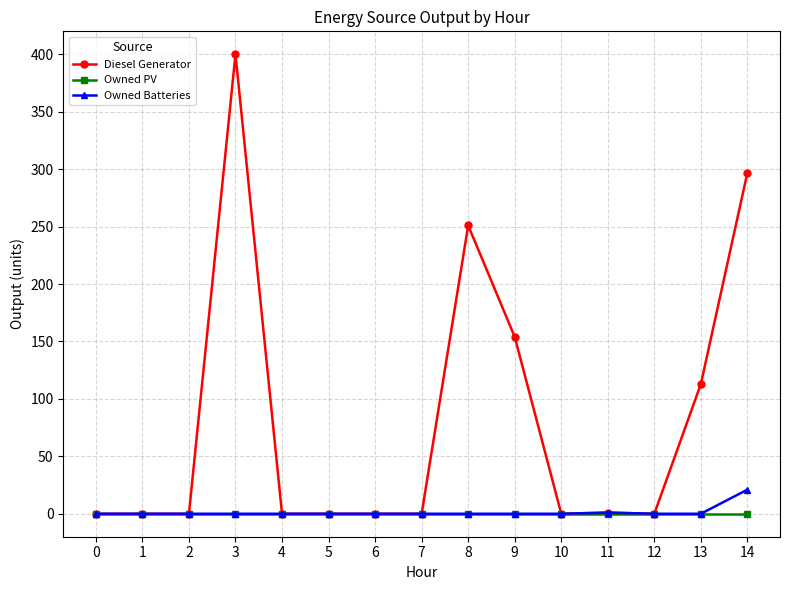

What are all the series names shown in the legend?

Diesel Generator, Owned PV, Owned Batteries